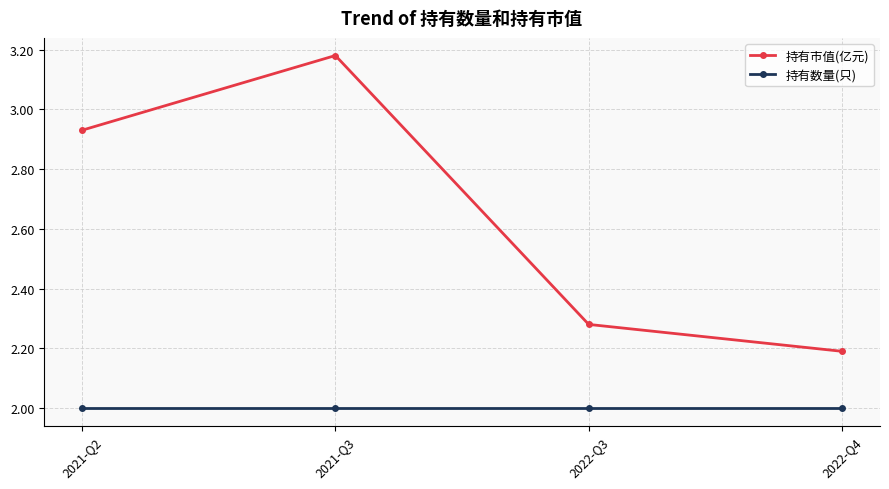

Is the value of 持有市值(亿元) at 2022-Q3 greater than the value of 持有数量(只) at 2022-Q4?

Yes